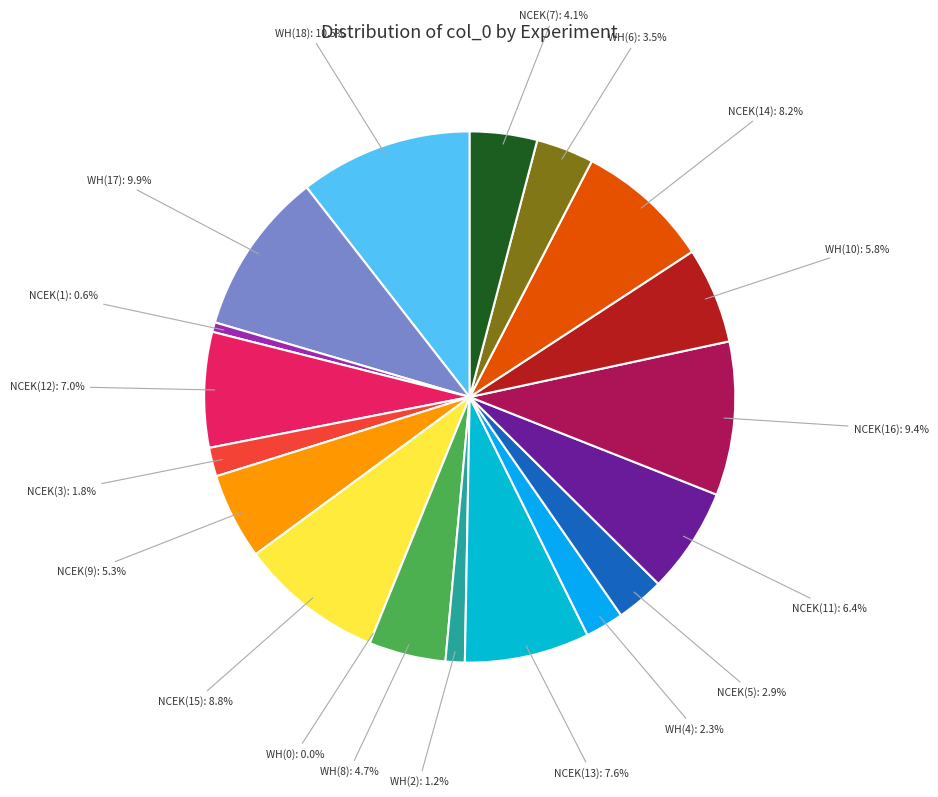

Does any single category account for the majority?

No